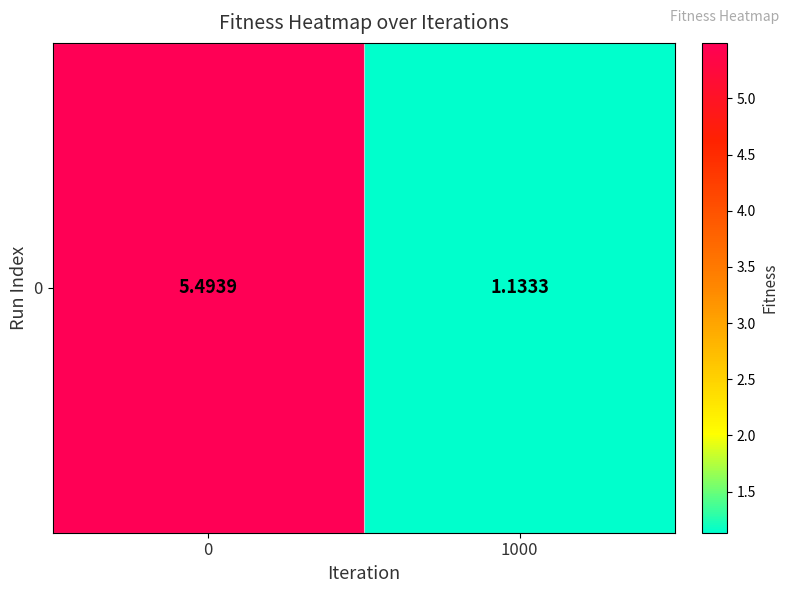

What is the difference between the values at 1000 and 0?

4.4